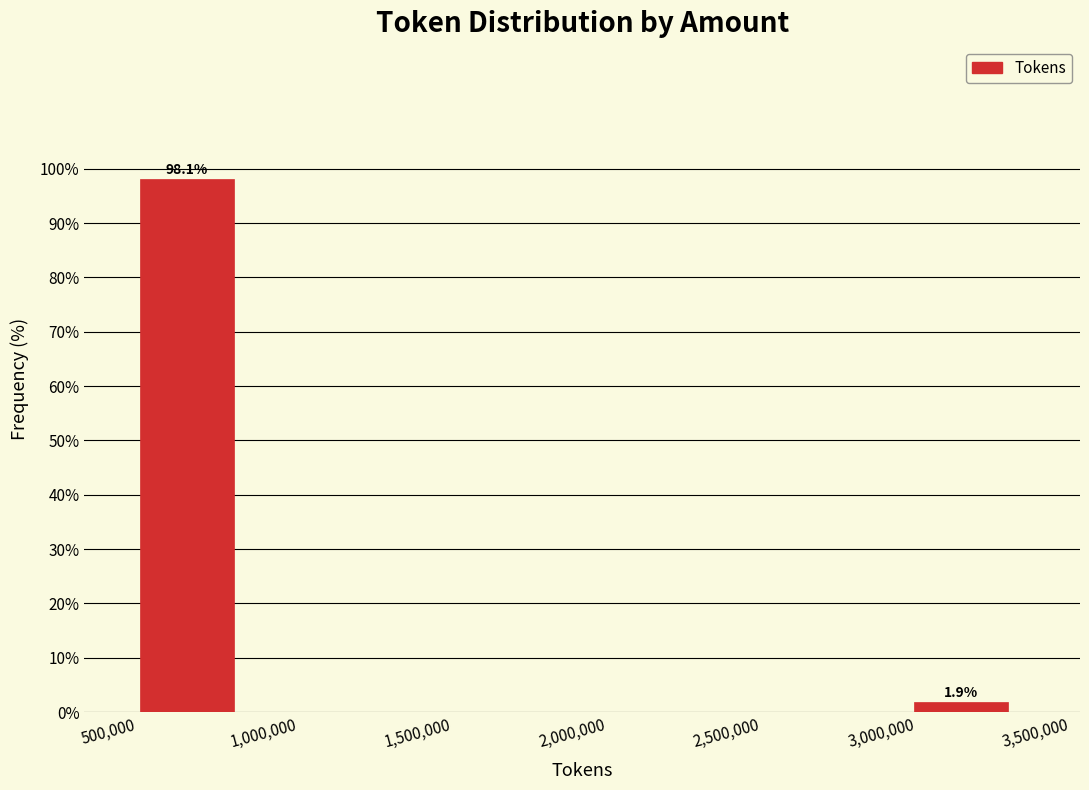

Which range on the x-axis has the tallest bar?

600000 to 950000